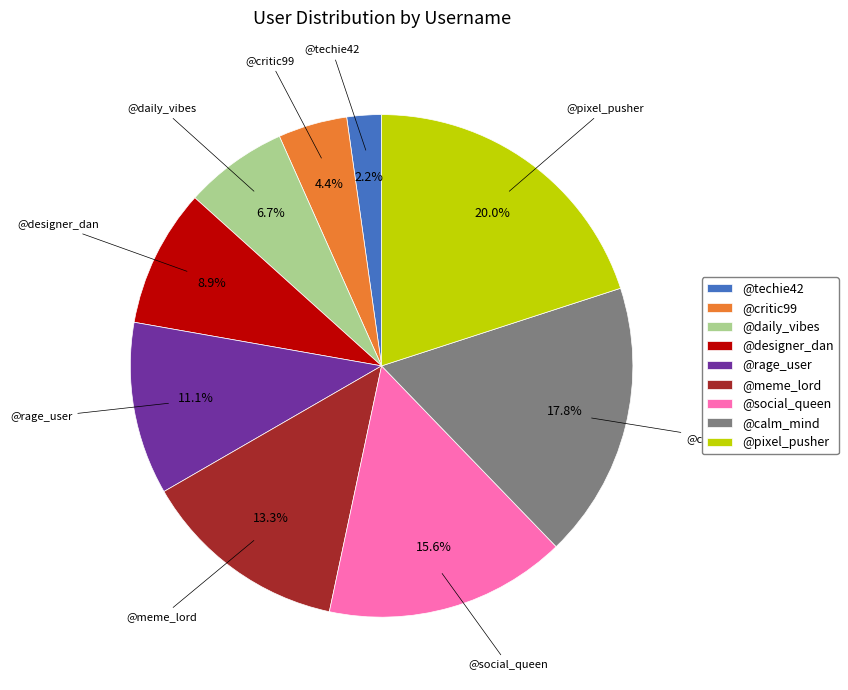

What is the total percentage of @daily_vibes and @critic99?

11.1%